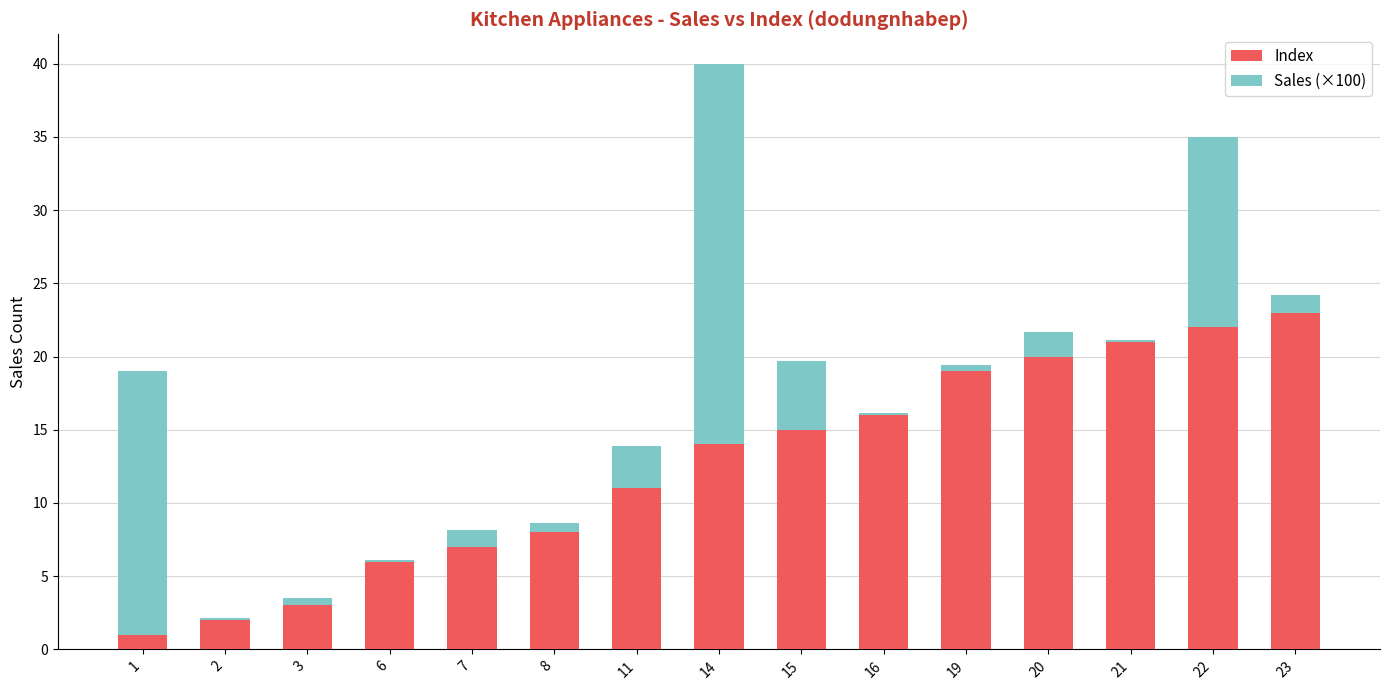

At which label does Index reach its peak?

23